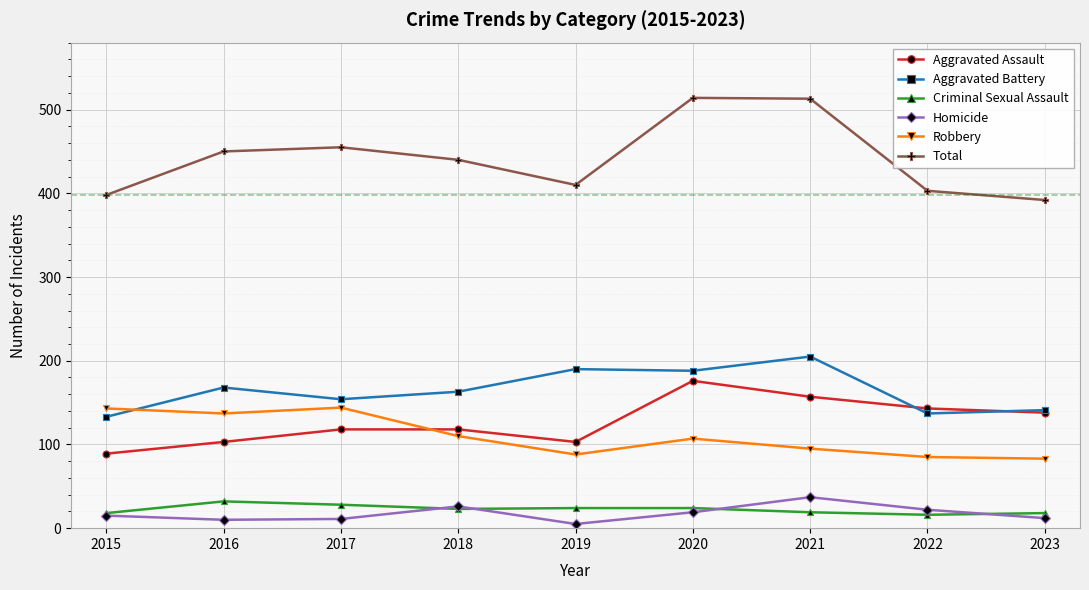

Which label corresponds to the smallest value in the chart?

2019